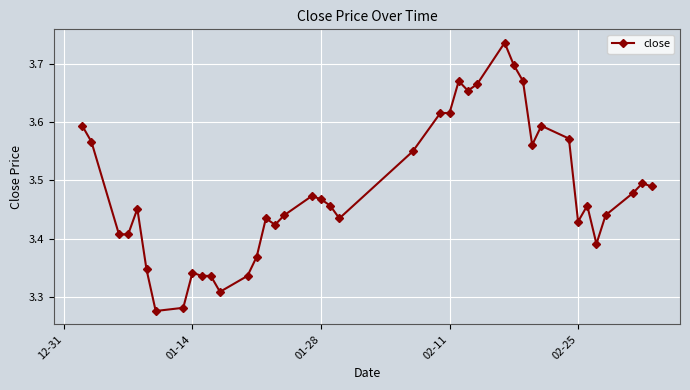

True or false: there are more than 2 points higher than both neighbors.

True